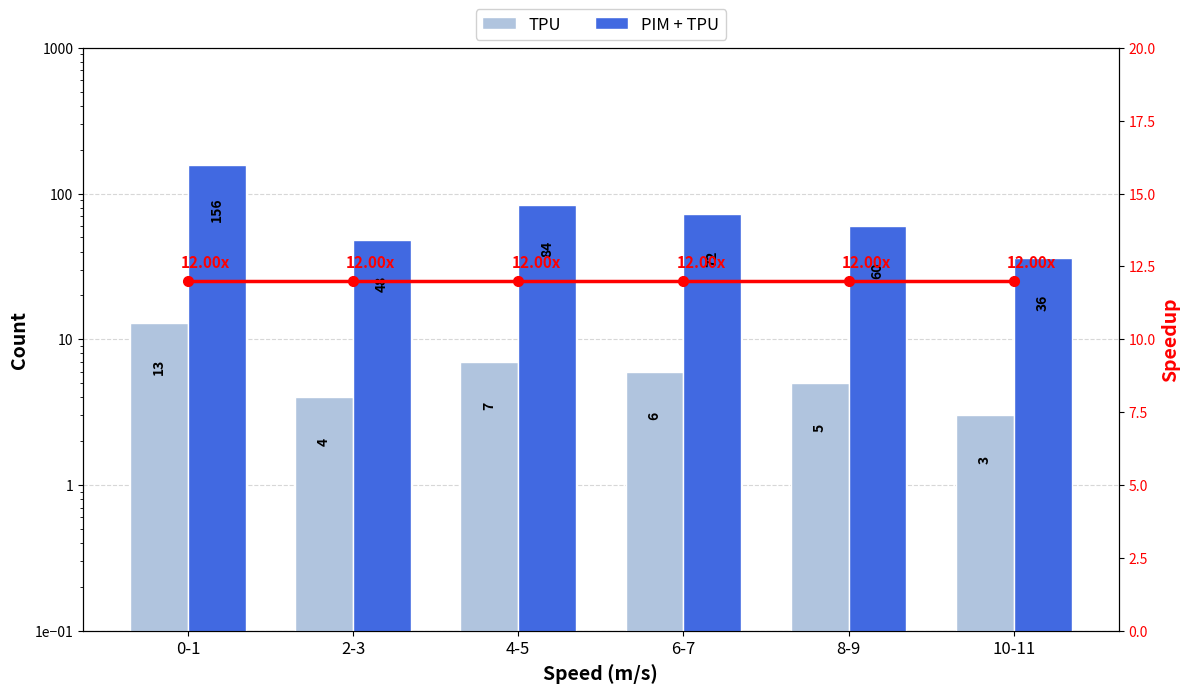

Which category has the highest value in the Speedup series?

0-1